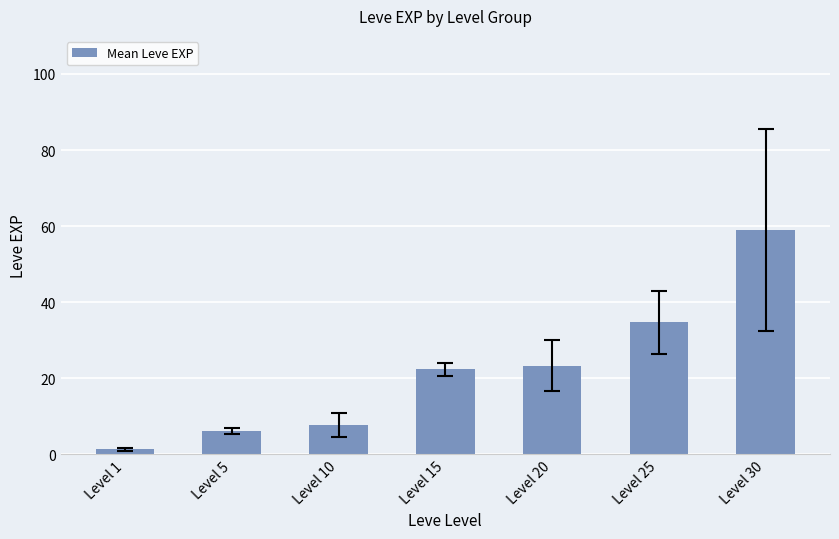

Where is the data nearest to the value 30?

Level 25